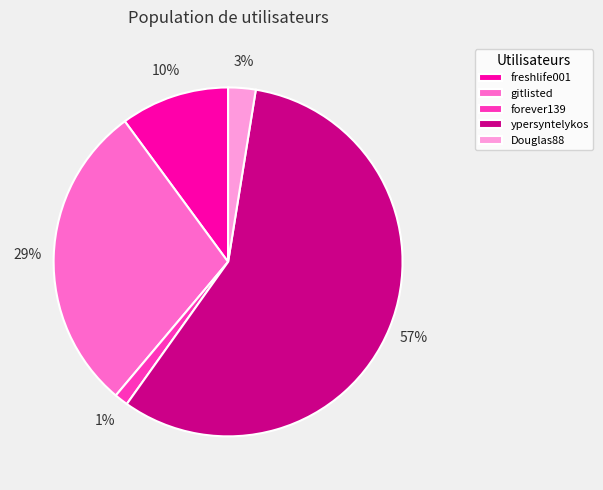

To the nearest percent, what is the average slice percentage?

20%